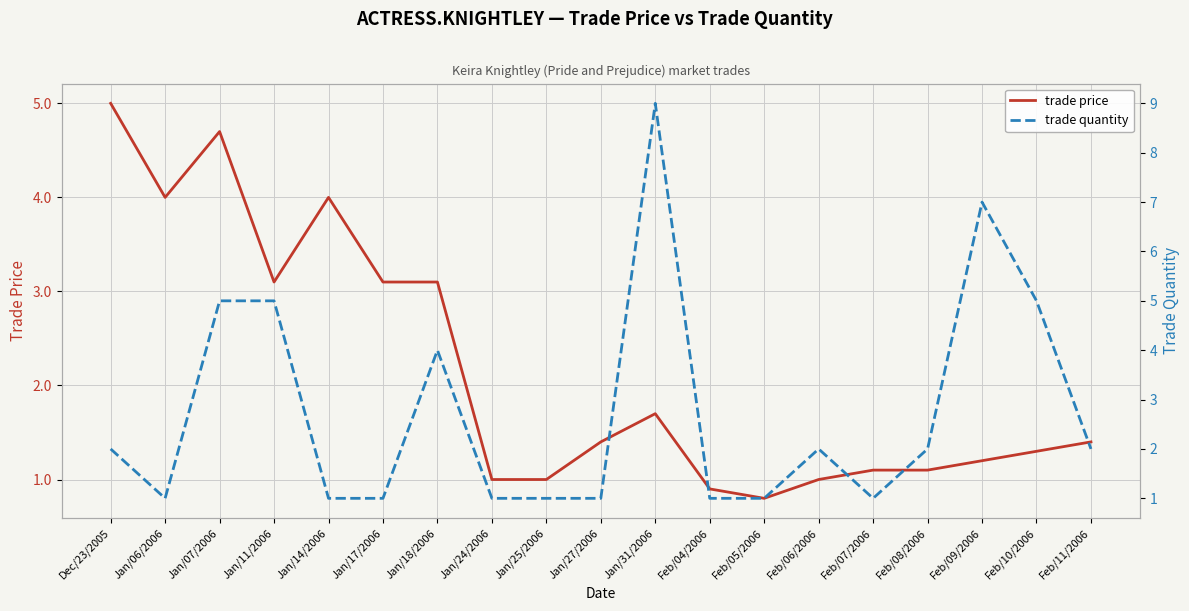

The trade quantity series shows 3.2 at Dec/23/2005. True or false?

False